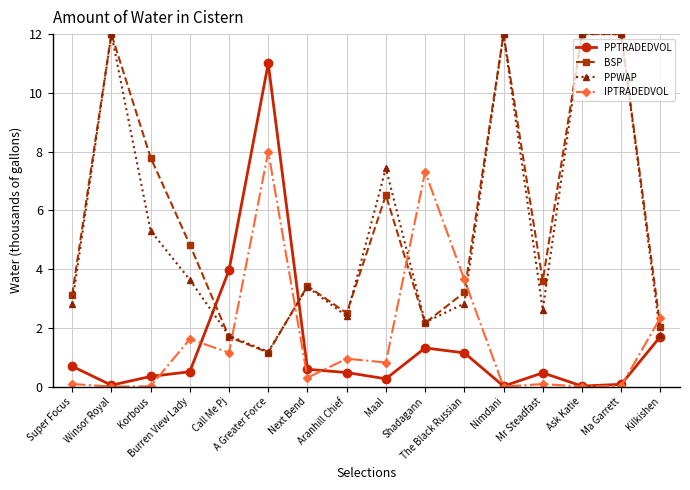

What is the label of the 4th point from the left?

Burren View Lady